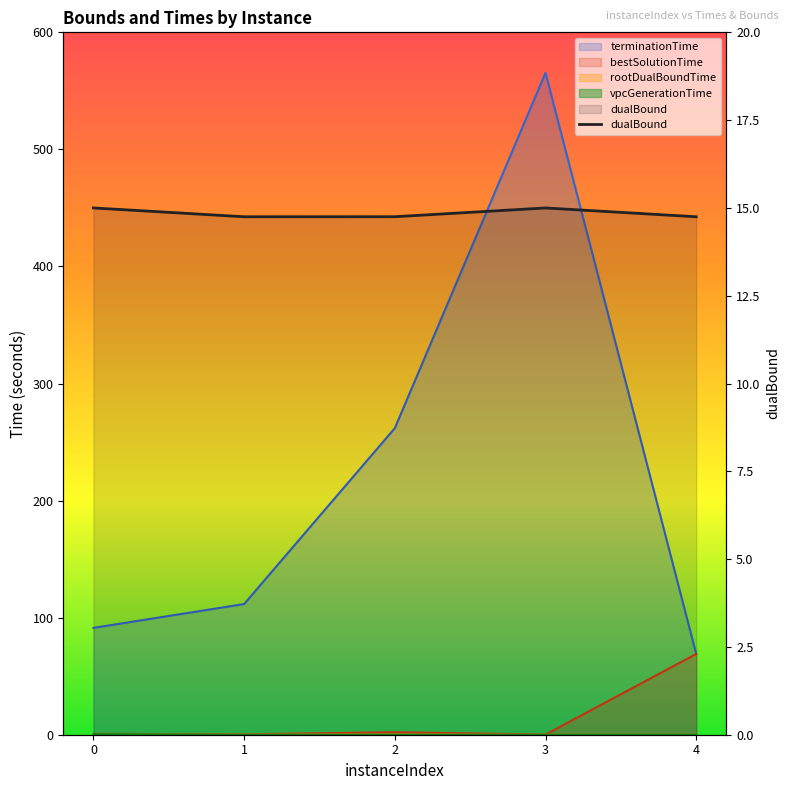

Is it true that the value at 4 is 14.7?

True